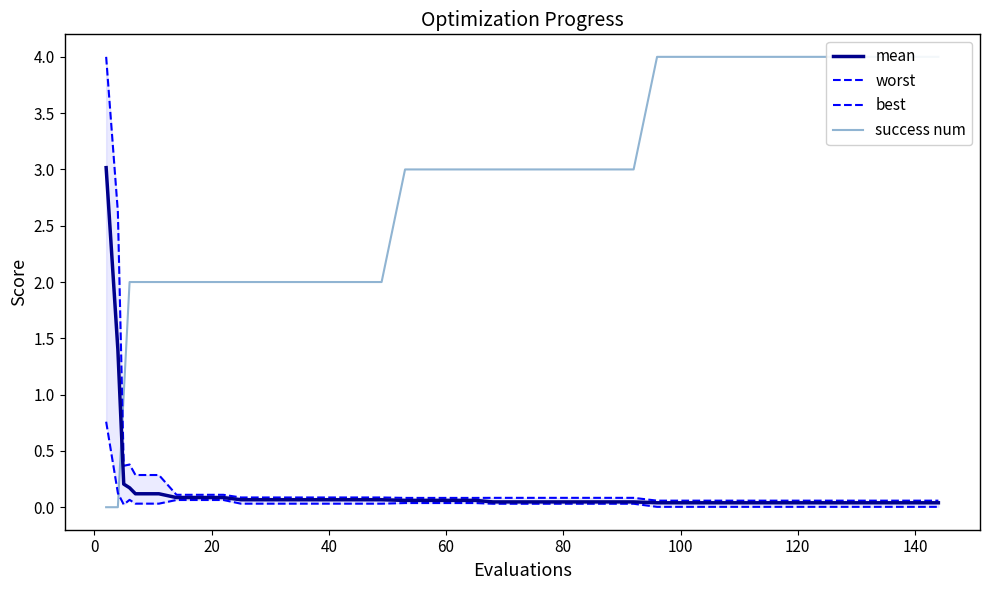

At how many categories does at least one series exceed 2?

26